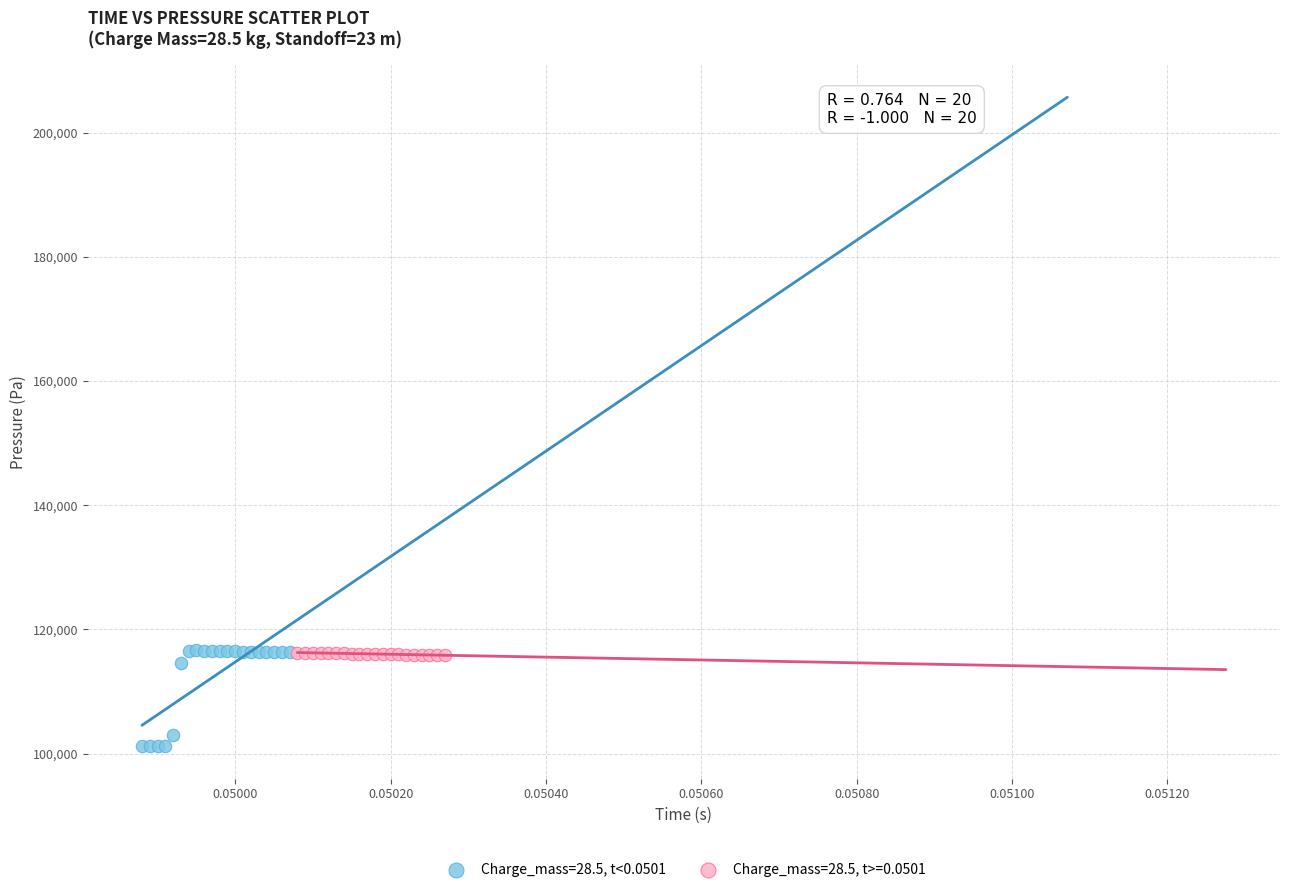

Which series reaches the minimum Y coordinate?

Charge_mass=28.5, t<0.0501